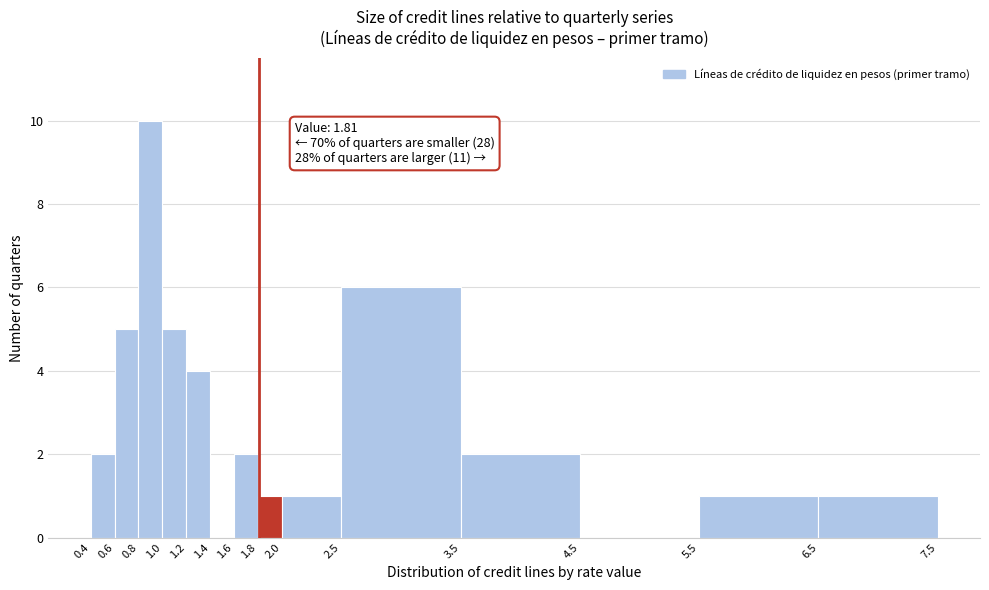

Over which range of the x-axis is the bar tallest?

0.8 to 1.0